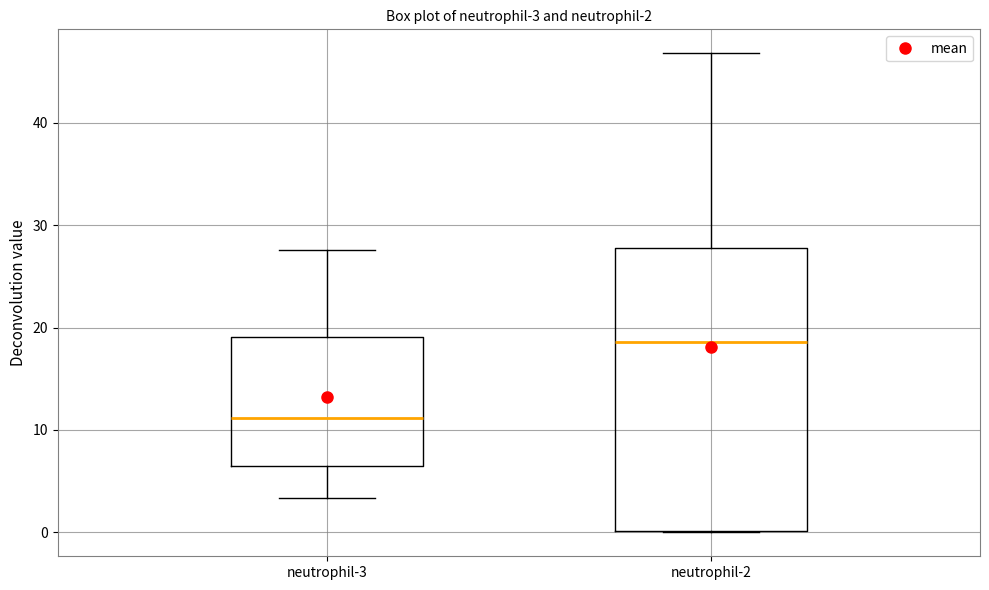

Which box is the tallest, from its lower edge to its upper edge?

neutrophil-2